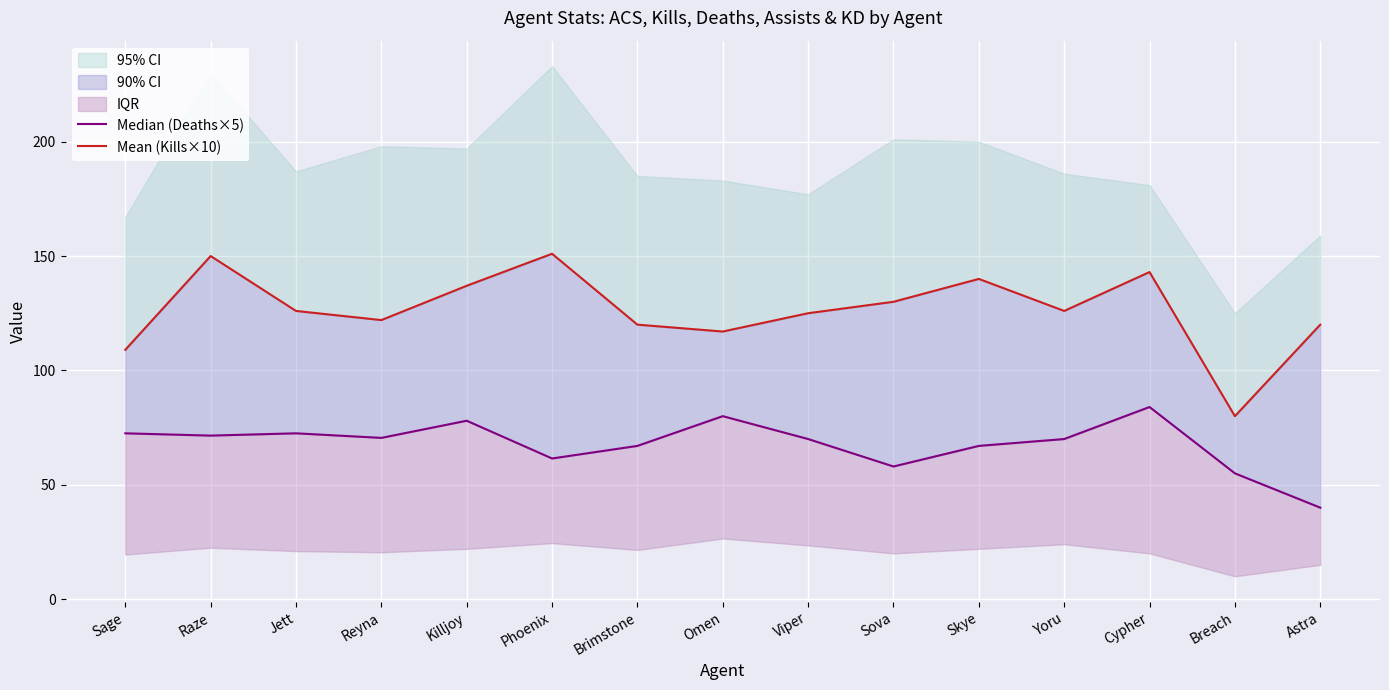

At which label does Median (Deaths×5) reach its peak?

Cypher